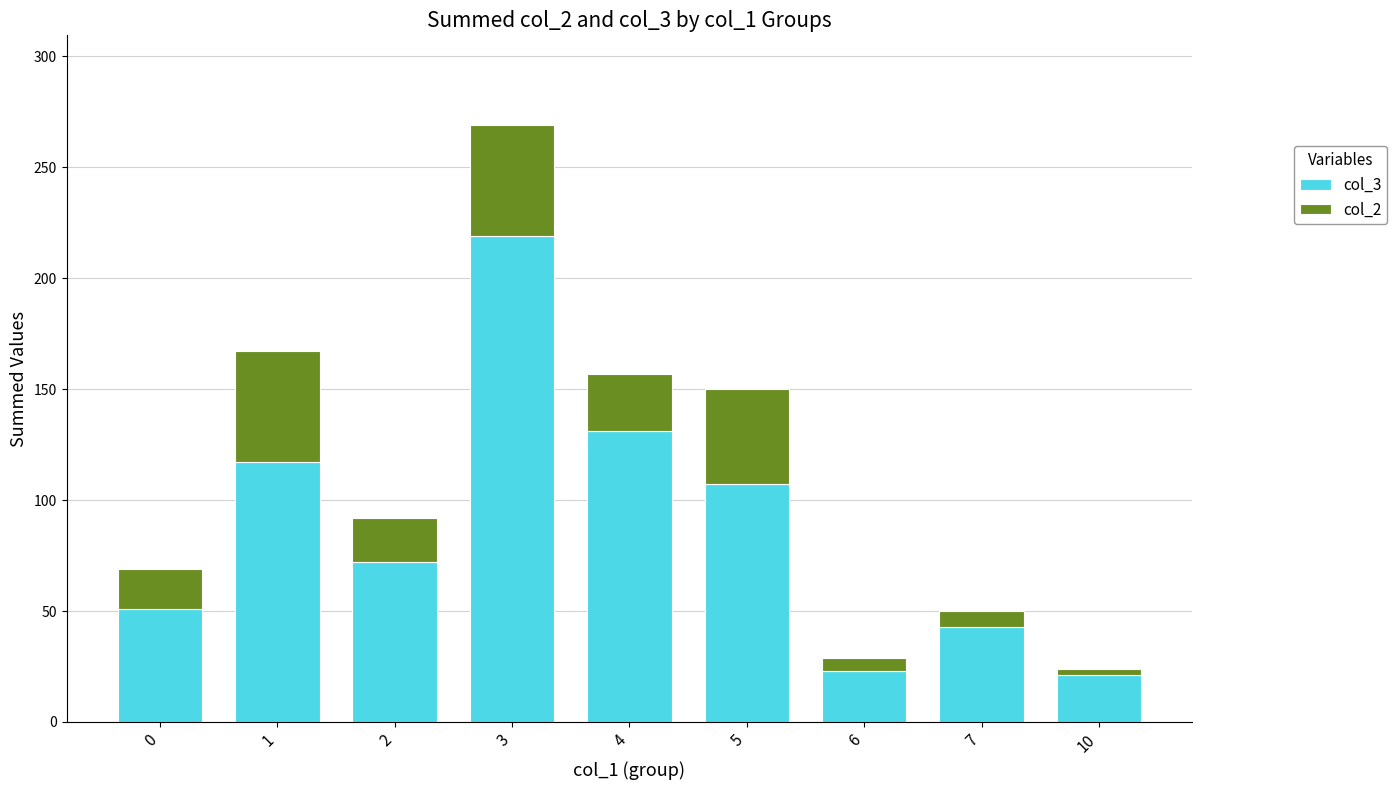

What is the sum of all col_3 values?

784